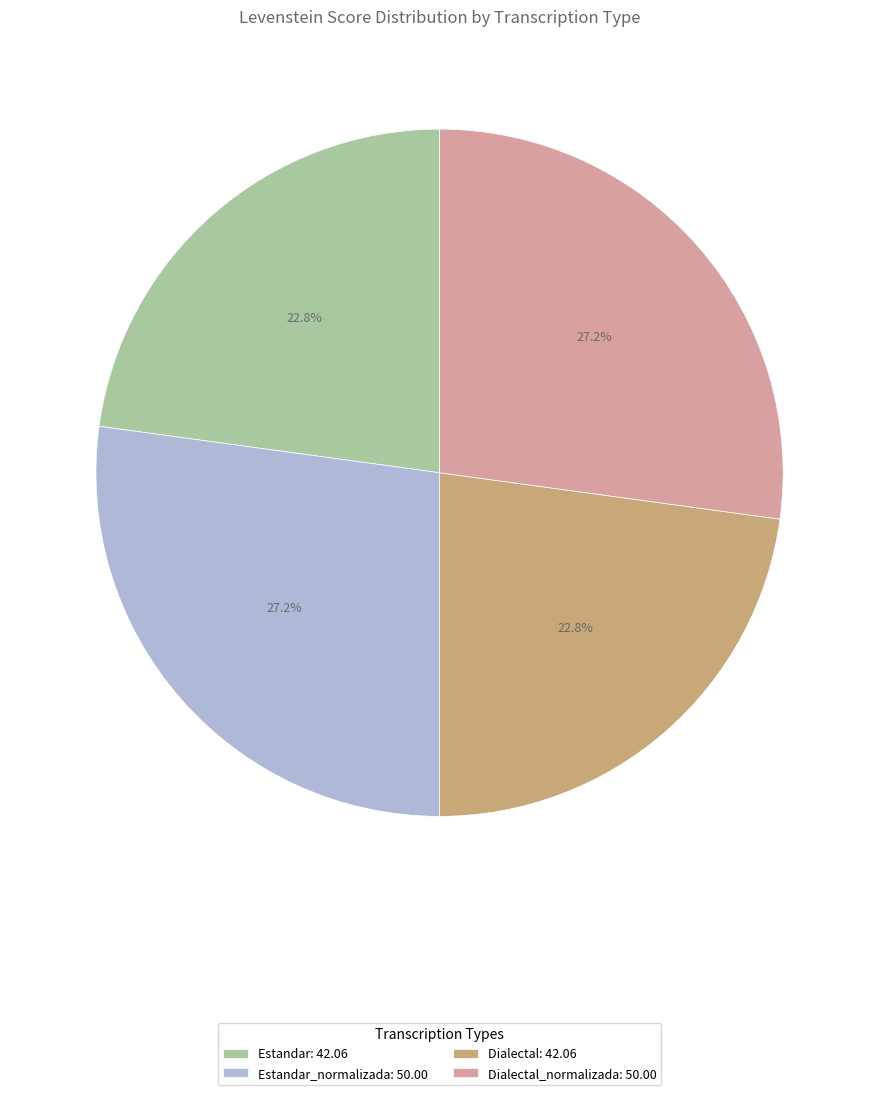

Does any single category account for the majority?

No